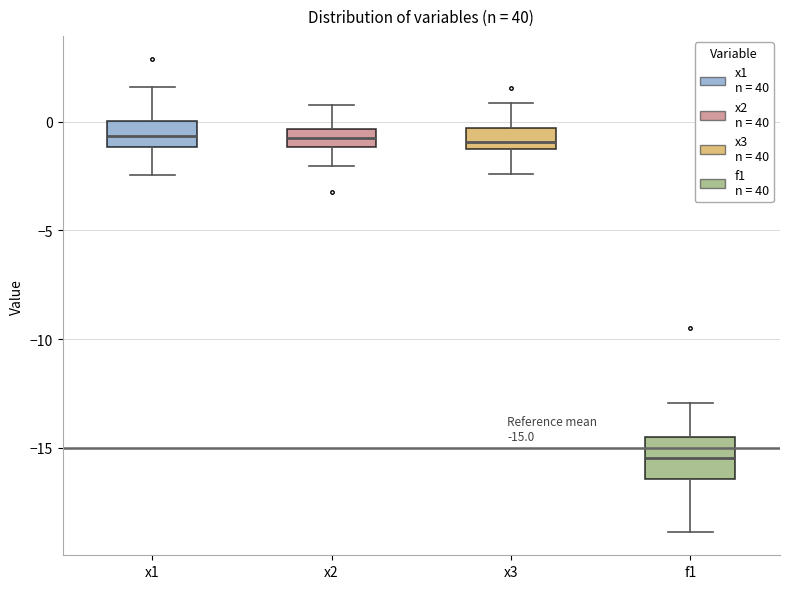

Which box has the lowest median line?

f1